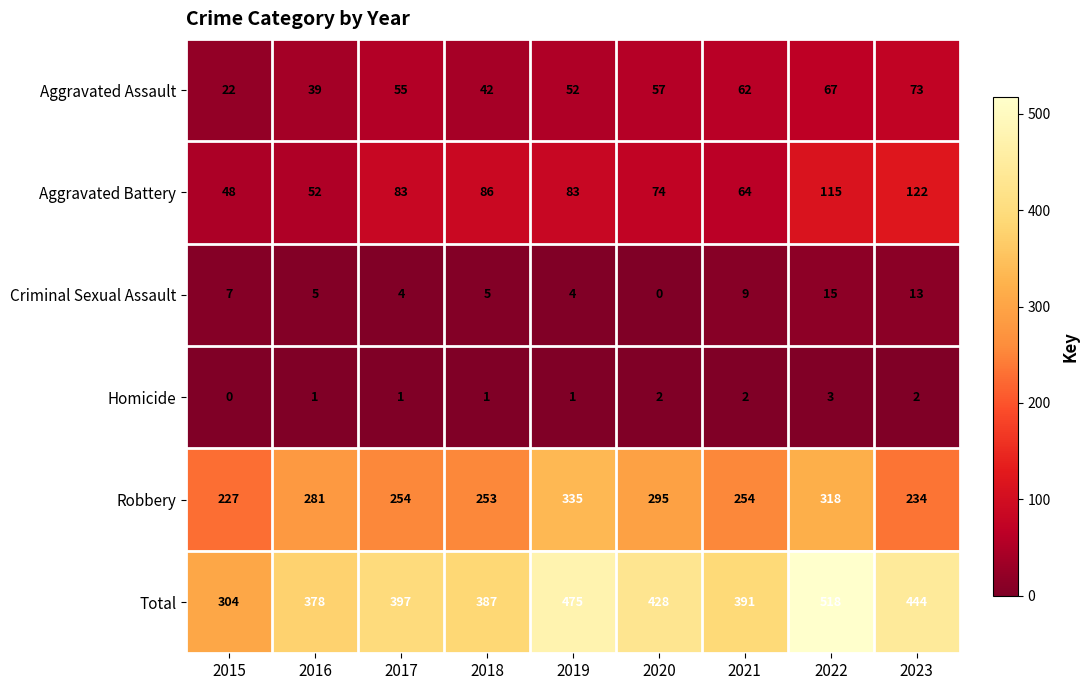

What is the sum of the Total values at 2016 and 2018?

765